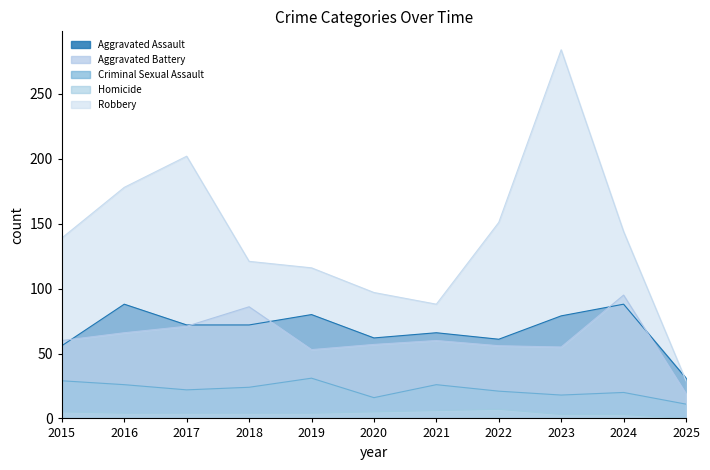

True or false: Criminal Sexual Assault and Aggravated Assault cross at least once.

False